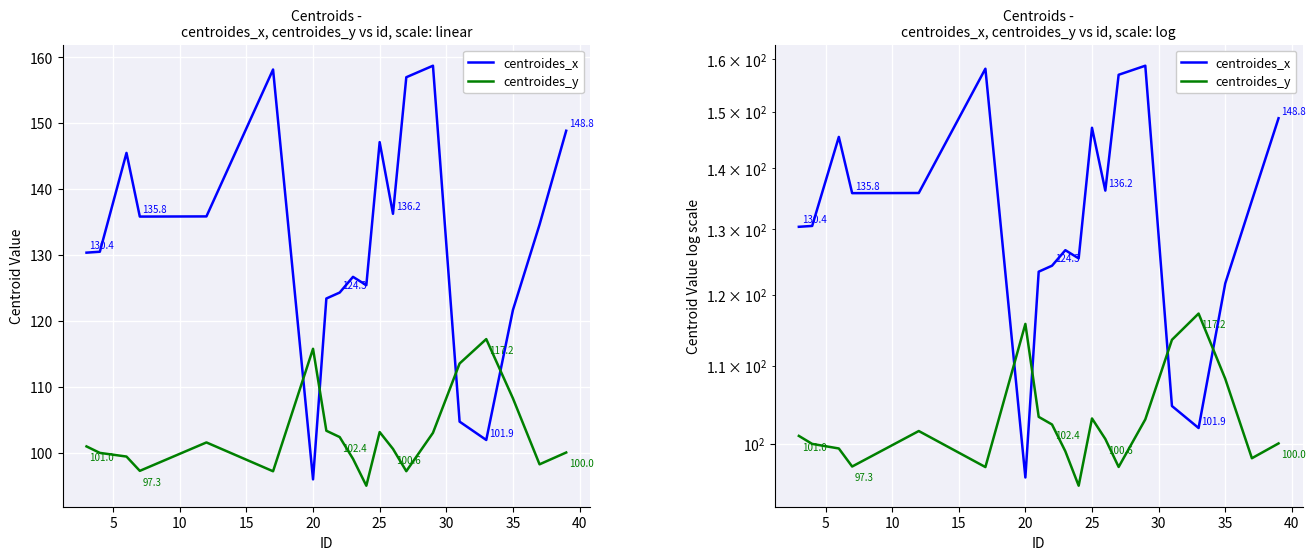

The value of centroides_x at 5 is 89.0. True or false?

False